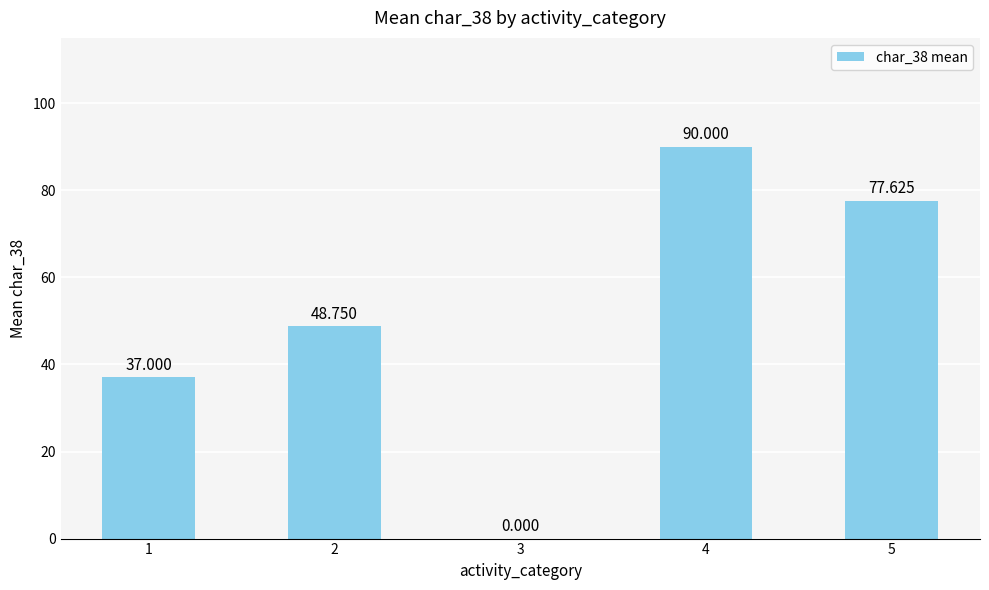

The value at 2 is 24.7. True or false?

False